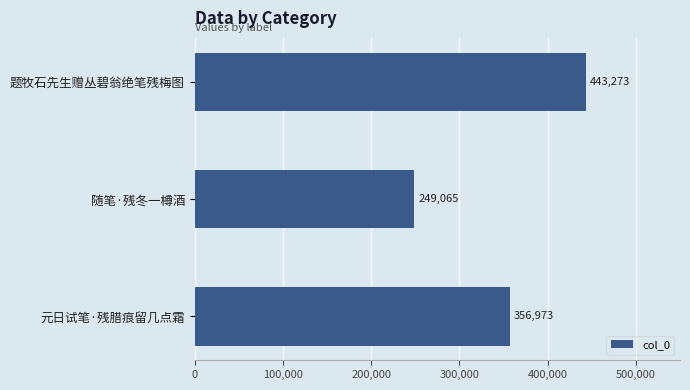

Approximately how many times larger is the value at 随笔·残冬一樽酒 compared to 元日试笔·残腊痕留几点霜?

0.7